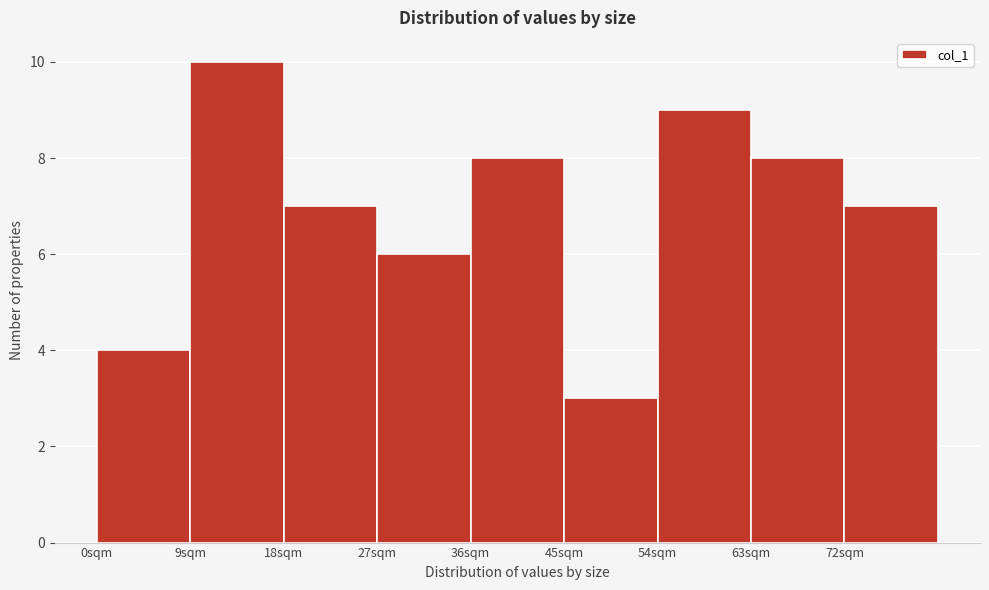

Reading left to right, list every bar in this chart as the range it spans on the x-axis followed by its height. The values are not printed on the chart, so give them approximately, as read against the axis.

0 to 9: 4
9 to 18: 10
18 to 27: 7
27 to 36: 6
36 to 45: 8
45 to 54: 3
54 to 63: 9
63 to 72: 8
72 to 81: 7